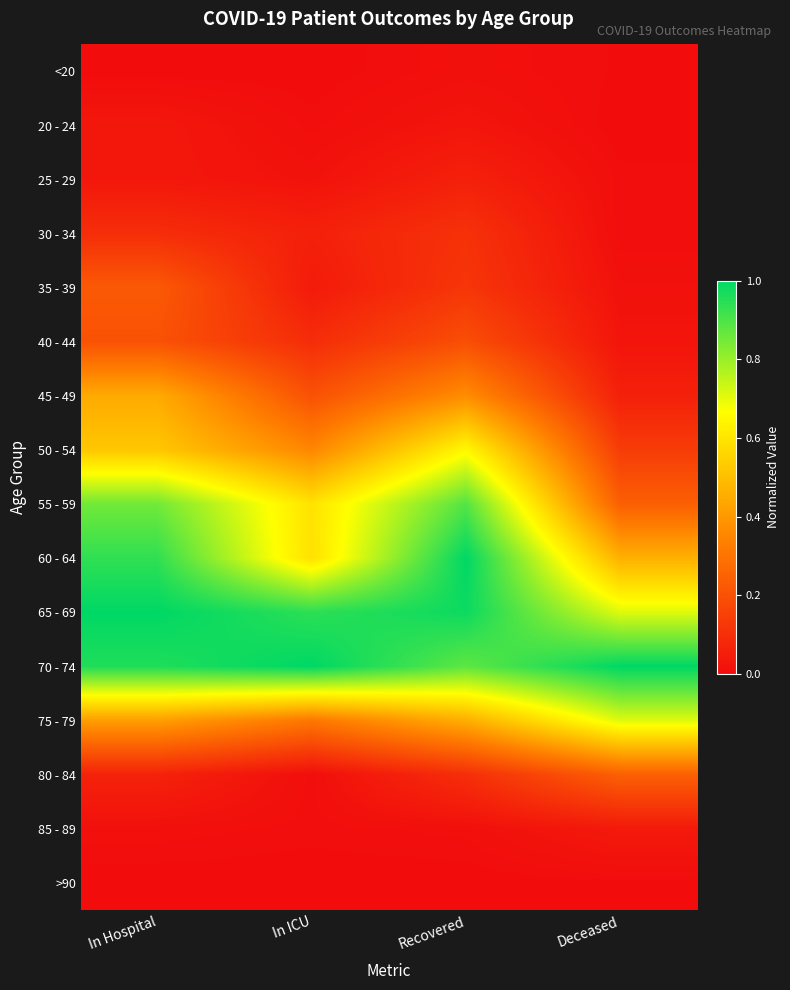

Reading left to right, list all the values displayed in this chart.

<20: In Hospital=0.0	In ICU=0.0	Recovered=0.0	Deceased=0.0
20 - 24: In Hospital=0.0	In ICU=0.0	Recovered=0.0	Deceased=0.0
25 - 29: In Hospital=0.0	In ICU=0.0	Recovered=0.1	Deceased=0.0
30 - 34: In Hospital=0.1	In ICU=0.1	Recovered=0.1	Deceased=0.0
35 - 39: In Hospital=0.2	In ICU=0.0	Recovered=0.1	Deceased=0.0
40 - 44: In Hospital=0.2	In ICU=0.1	Recovered=0.2	Deceased=0.0
45 - 49: In Hospital=0.4	In ICU=0.2	Recovered=0.4	Deceased=0.1
50 - 54: In Hospital=0.5	In ICU=0.4	Recovered=0.6	Deceased=0.1
55 - 59: In Hospital=0.9	In ICU=0.6	Recovered=0.9	Deceased=0.2
60 - 64: In Hospital=0.9	In ICU=0.6	Recovered=1.0	Deceased=0.5
65 - 69: In Hospital=1.0	In ICU=0.9	Recovered=1.0	Deceased=0.7
70 - 74: In Hospital=1.0	In ICU=1.0	Recovered=0.9	Deceased=1.0
75 - 79: In Hospital=0.4	In ICU=0.3	Recovered=0.5	Deceased=0.7
80 - 84: In Hospital=0.1	In ICU=0.0	Recovered=0.1	Deceased=0.2
85 - 89: In Hospital=0.0	In ICU=0.0	Recovered=0.0	Deceased=0.0
>90: In Hospital=0.0	In ICU=0.0	Recovered=0.0	Deceased=0.0